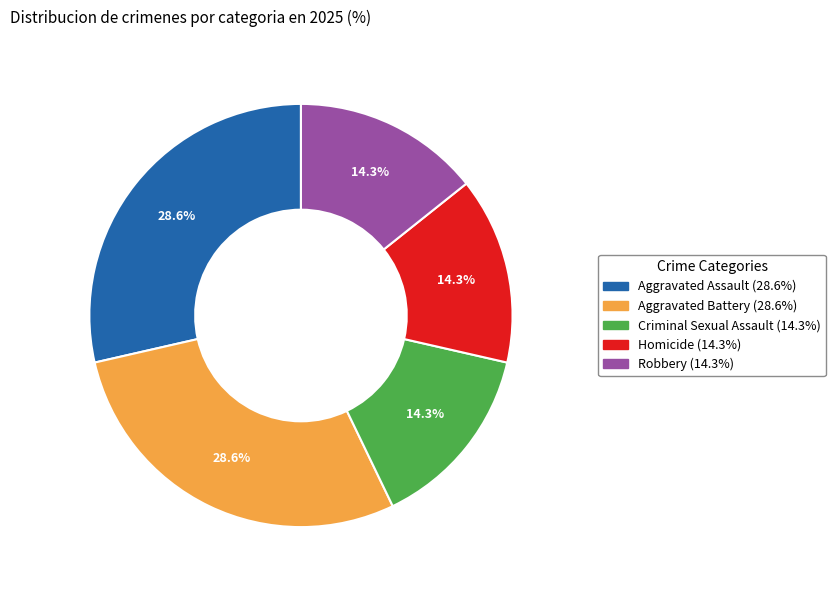

To the nearest percent, what portion does Criminal Sexual Assault represent?

14%